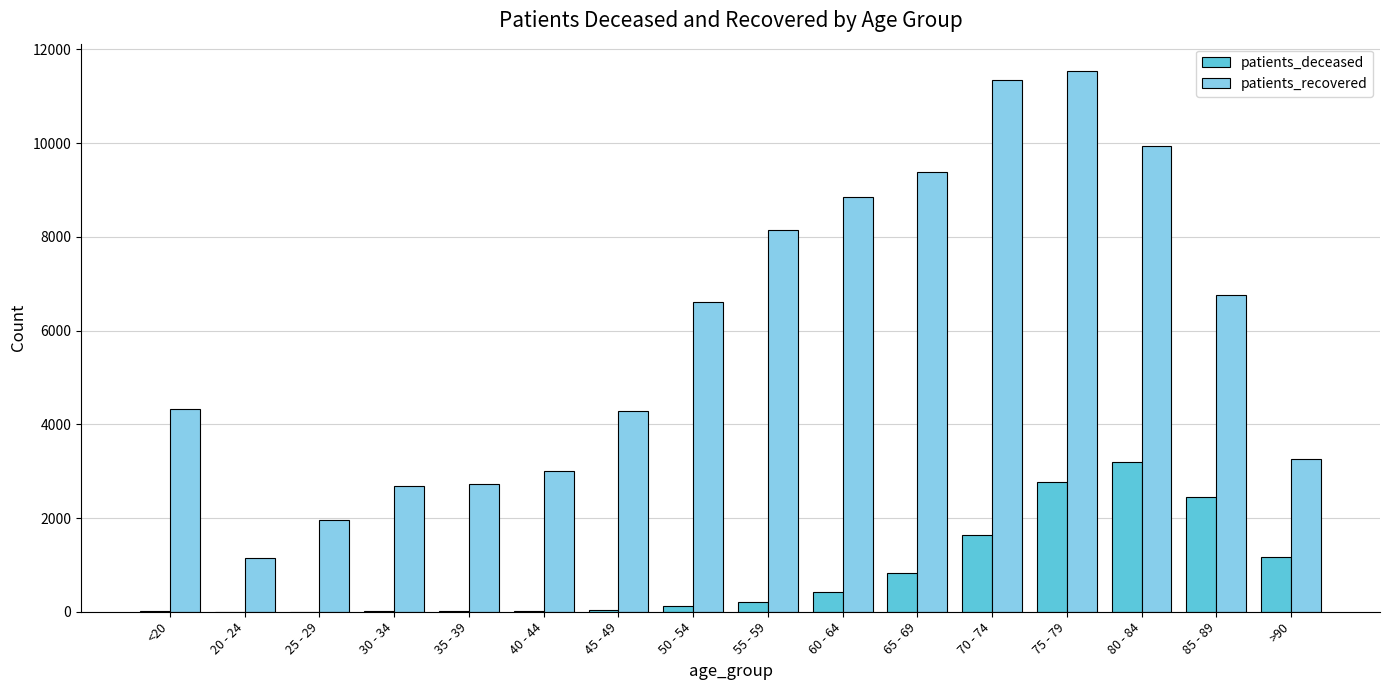

Which series changed the most between 25 - 29 and 60 - 64?

patients_recovered